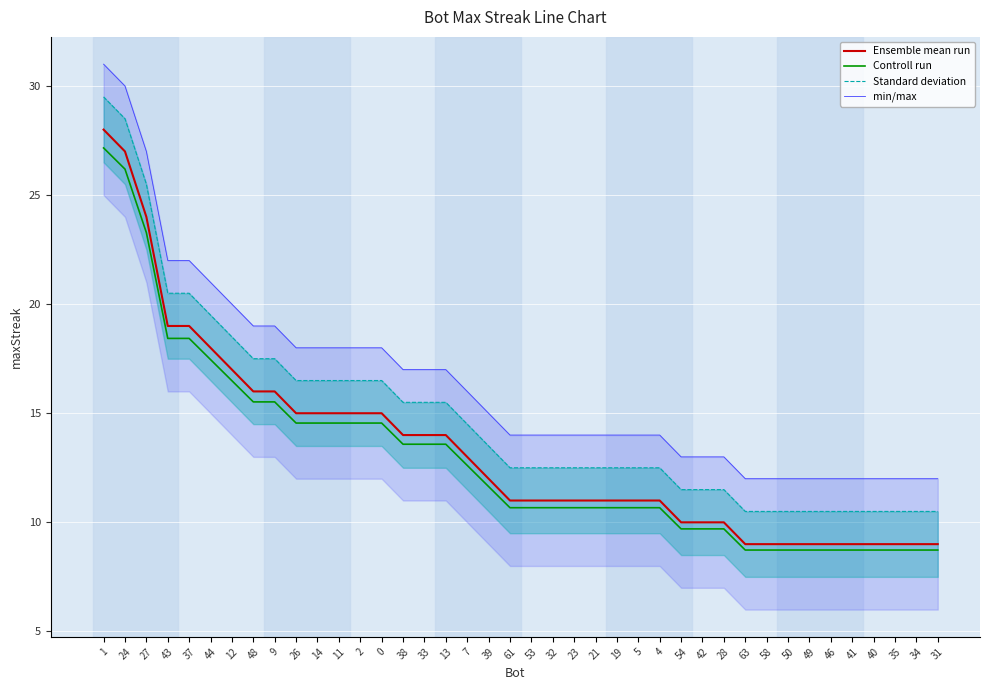

What is the difference between the second highest and minimum values in the min/max series?

18.0